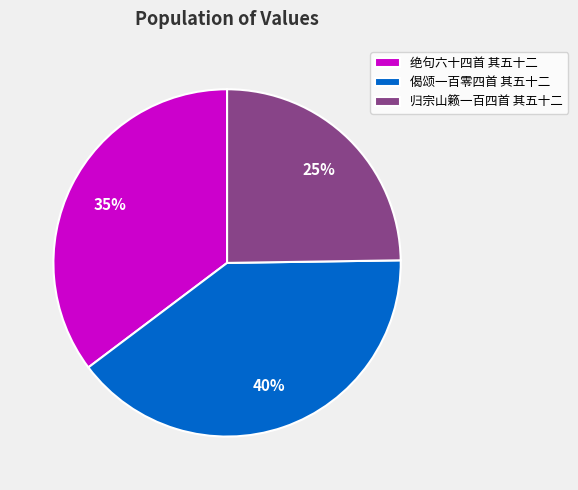

Combined, do 归宗山籁一百四首 其五十二 and 绝句六十四首 其五十二 account for over 50%?

Yes